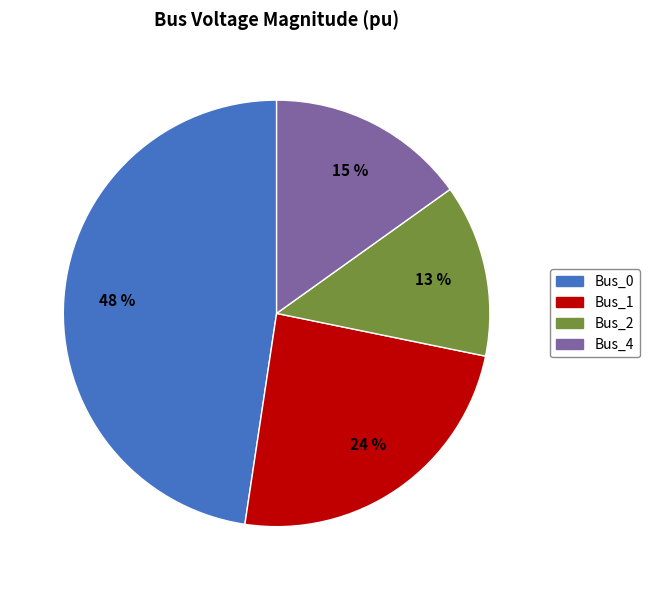

Between Bus_2 and Bus_1, which is larger?

Bus_1